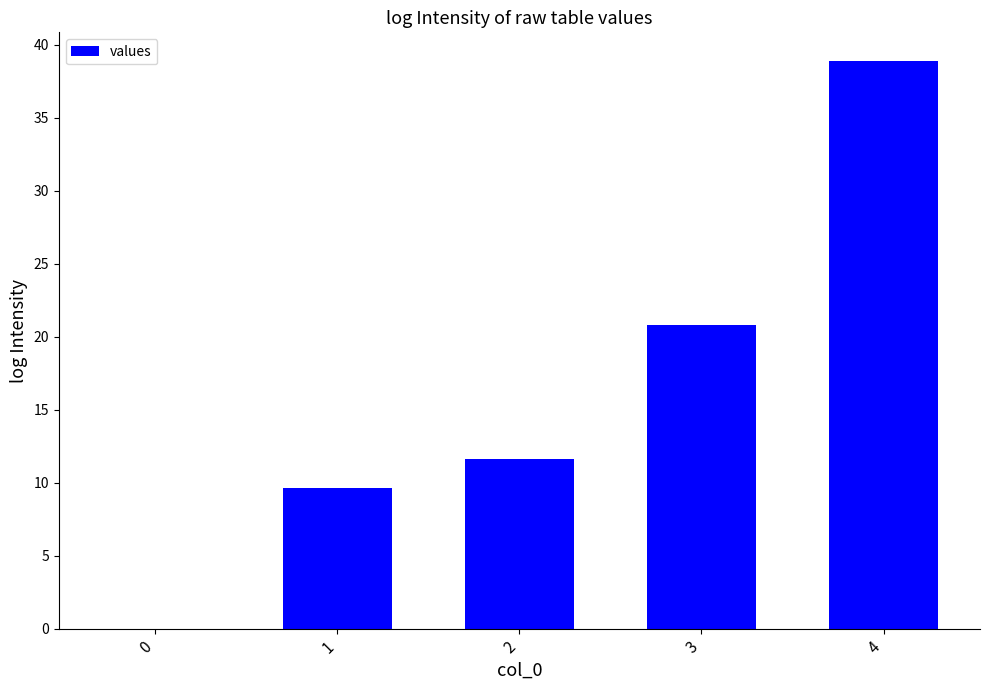

What is the sum of all values?

80.9